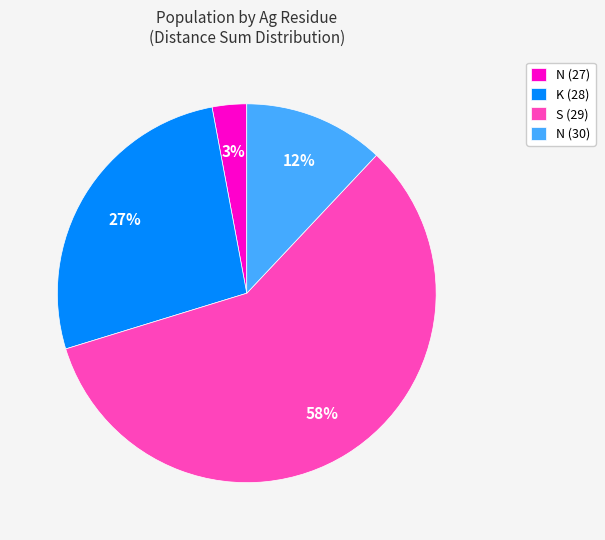

How many slices are in this pie chart?

4